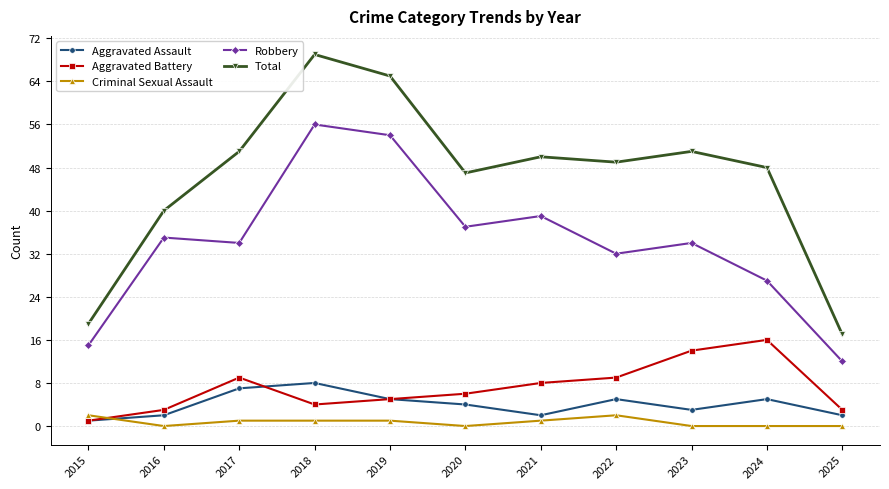

What is the total value across all series at 2020?

94